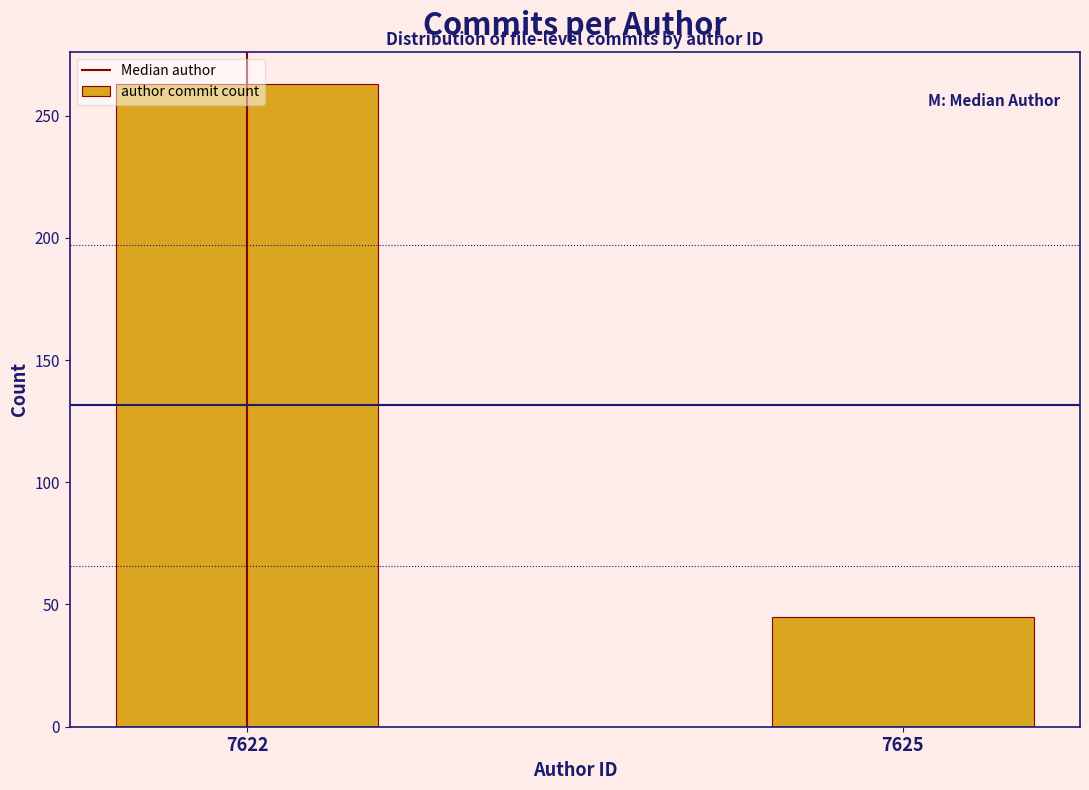

What is the change in value from 7622 to 7625?

-218